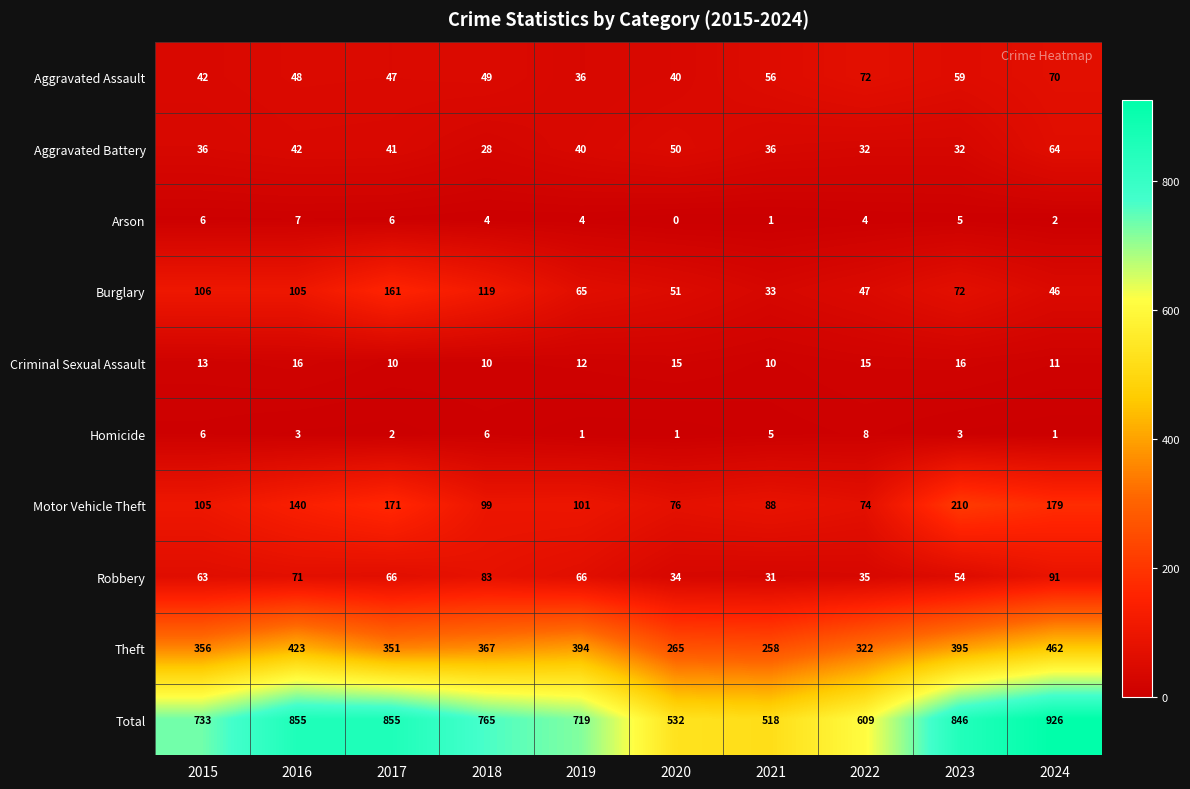

True or false: Aggravated Battery has a value of 32 at 2023.

True